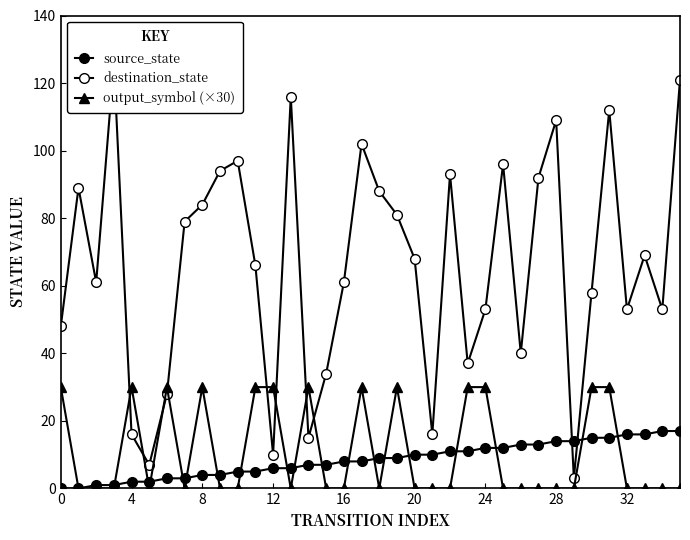

Reading right to left, what are all the values shown in this chart?

source_state: 17	17	16	16	15	15	14	14	13	13	12	12	11	11	10	10	9	9	8	8	7	7	6	6	5	5	4	4	3	3	2	2	1	1	0	0
destination_state: 121	53	69	53	112	58	3	109	92	40	96	53	37	93	16	68	81	88	102	61	34	15	116	10	66	97	94	84	79	28	7	16	126	61	89	48
output_symbol (×30): 0	0	0	0	30	30	0	0	0	0	0	30	30	0	0	0	30	0	30	0	0	30	0	30	30	0	0	30	0	30	0	30	0	0	0	30